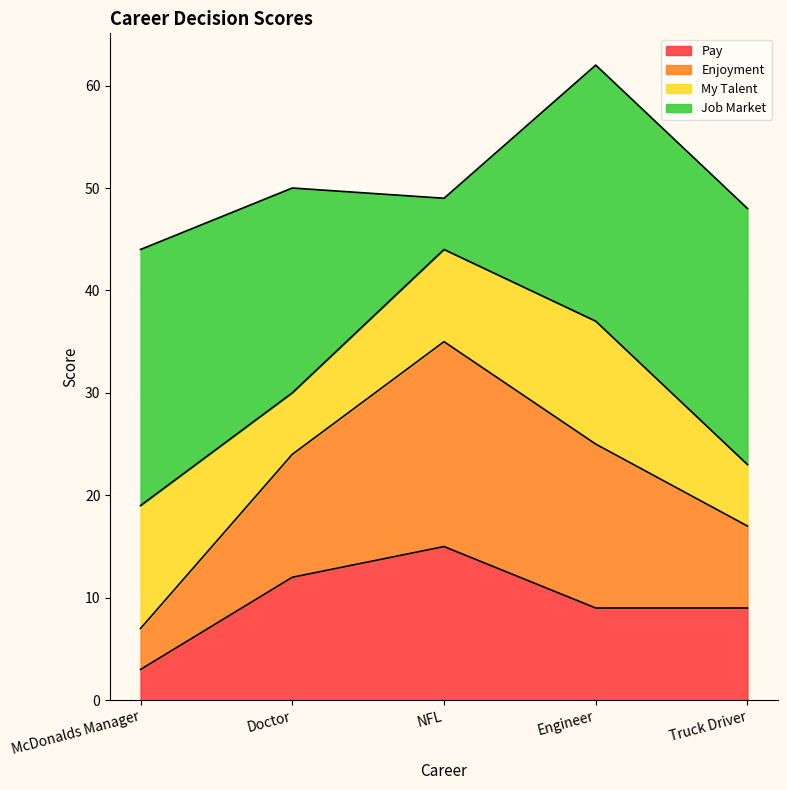

What is the lowest value of the Pay series?

3